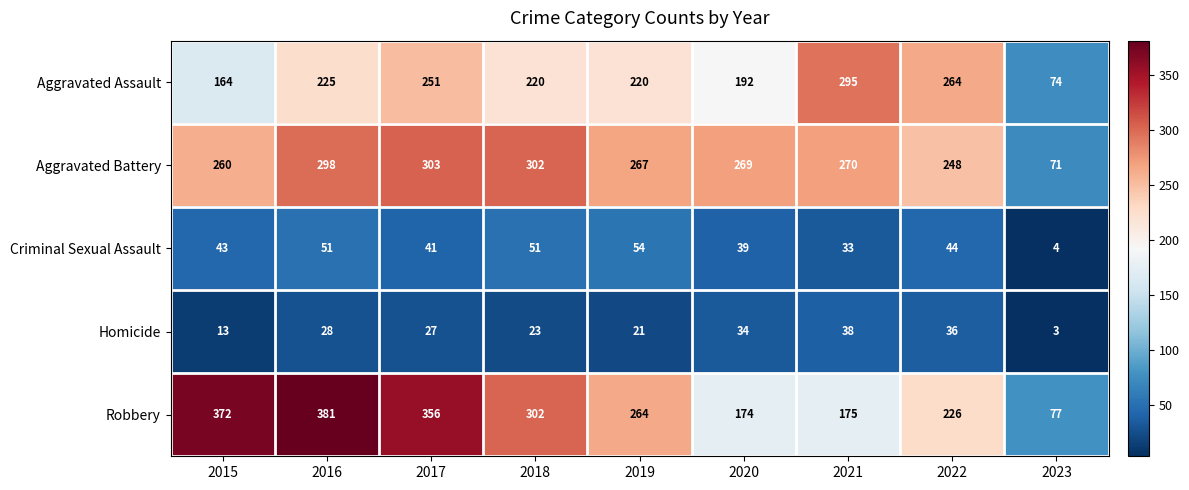

Is it true that Aggravated Battery equals 328 at 2022?

False